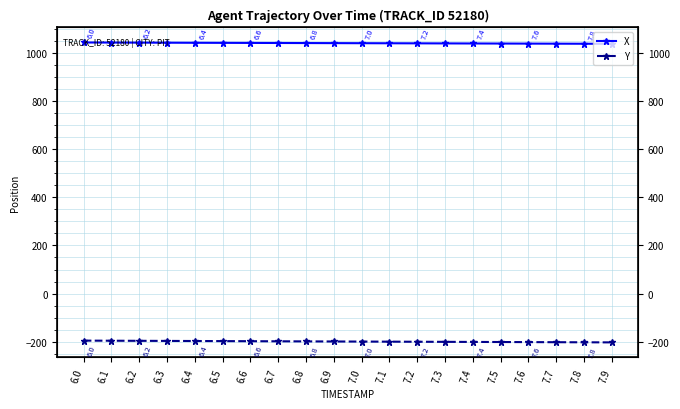

What is the greatest value displayed?

1042.6